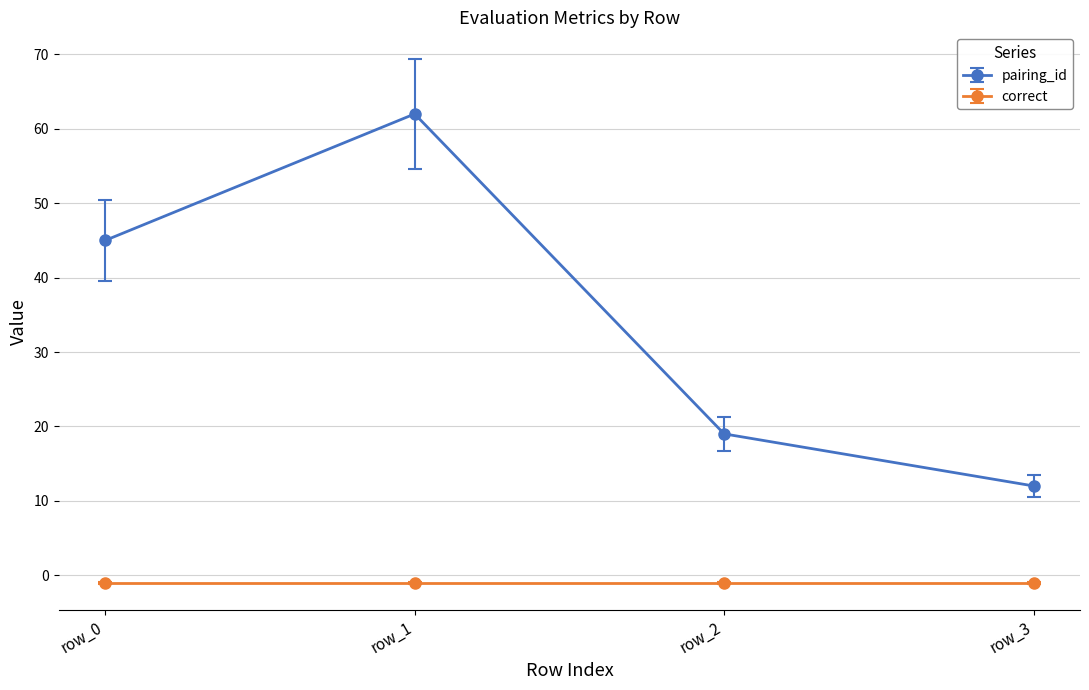

Which category has the lowest value in the pairing_id series?

row_3